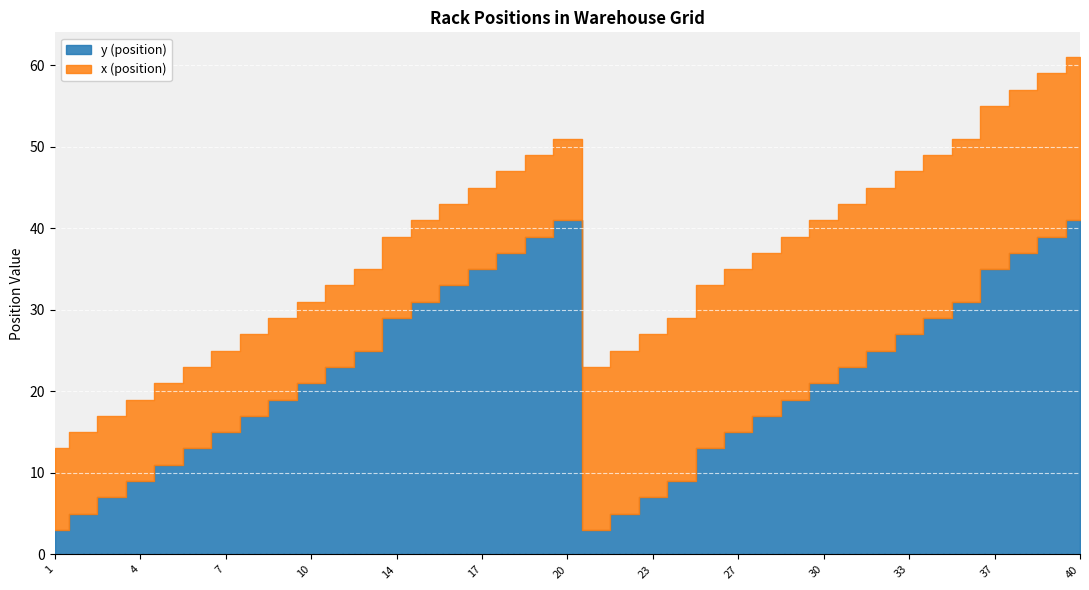

Between 28 and 22, which is larger?

28